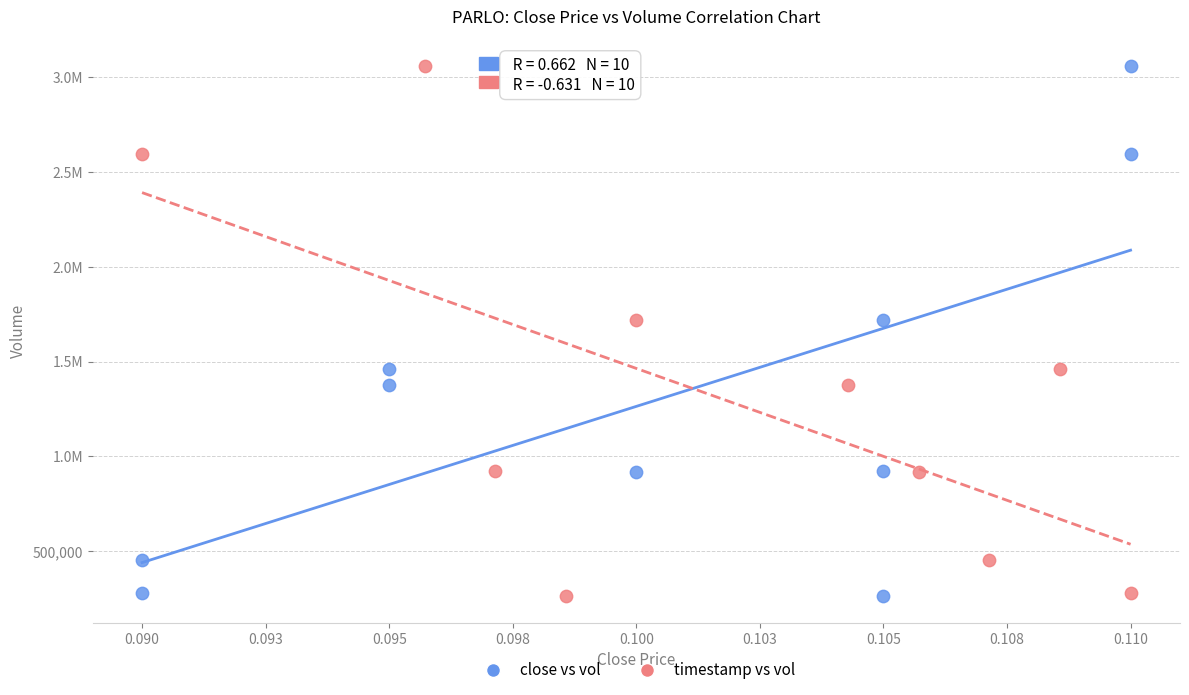

What are all the series names shown in the legend?

close vs vol, timestamp vs vol